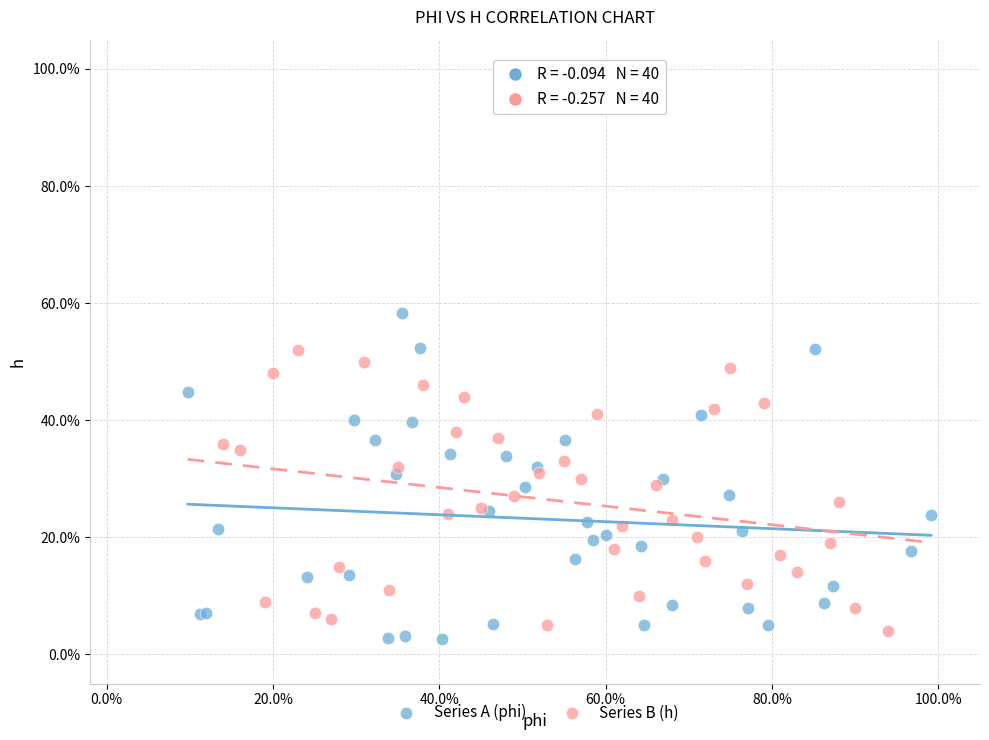

Which series has the largest Y range (max minus min)?

Series A (phi)